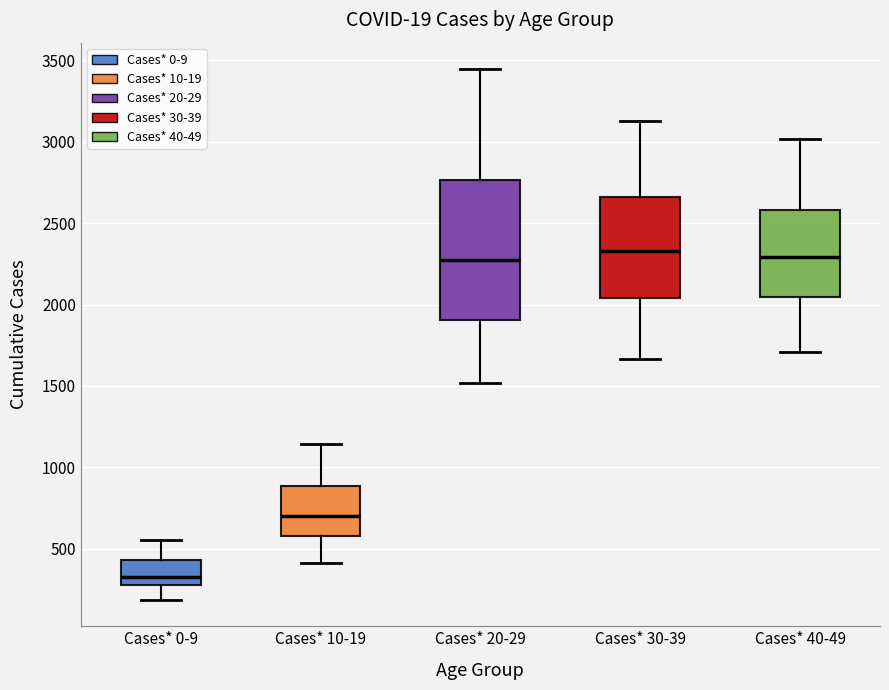

Where does the median line of the box for Cases* 0-9 sit on the y-axis? The values are not printed on the chart, so give them approximately, as read against the axis.

350